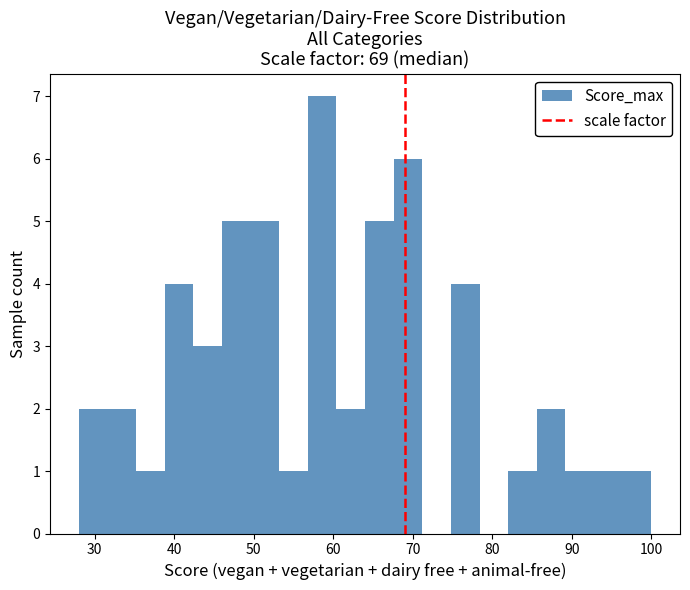

Read against the x-axis, roughly where is the centre of the tallest bar?

59